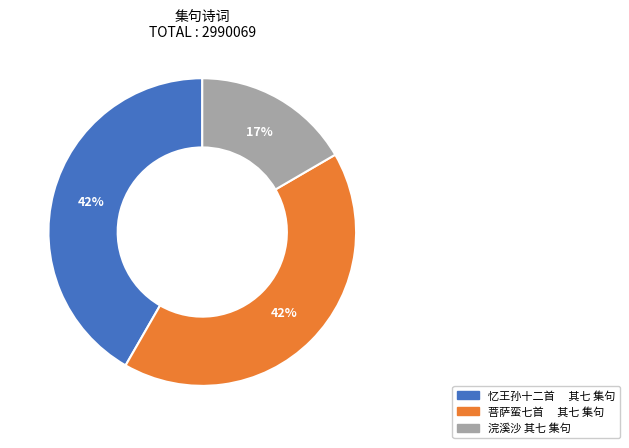

To the nearest percent, what is the combined percentage of 忆王孙十二首 其七 集句 and 浣溪沙 其七 集句?

58%